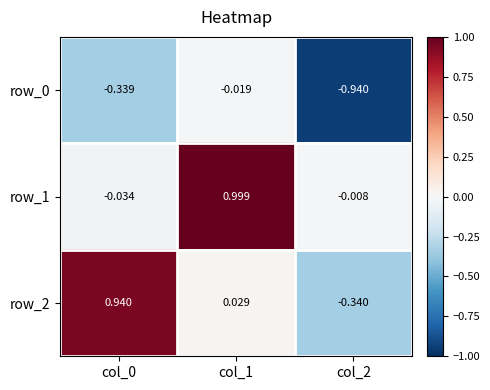

Reading left to right, transcribe all the data shown in this chart.

row_0: col_0=-0.3	col_1=-0.0	col_2=-0.9
row_1: col_0=-0.0	col_1=1.0	col_2=-0.0
row_2: col_0=0.9	col_1=0.0	col_2=-0.3